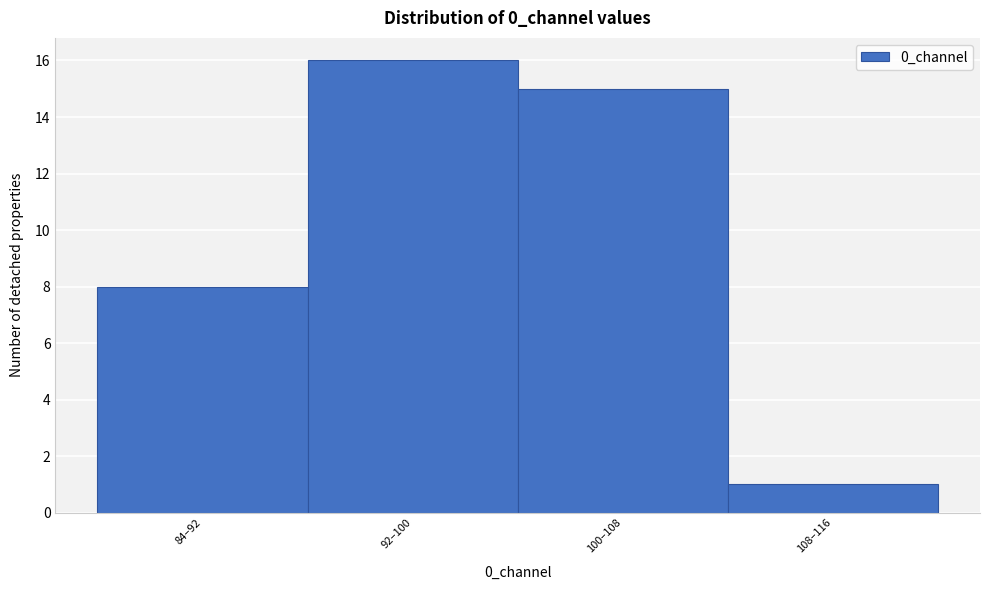

Reading left to right, transcribe all the data shown in this chart.

84–92=8	92–100=16	100–108=15	108–116=1